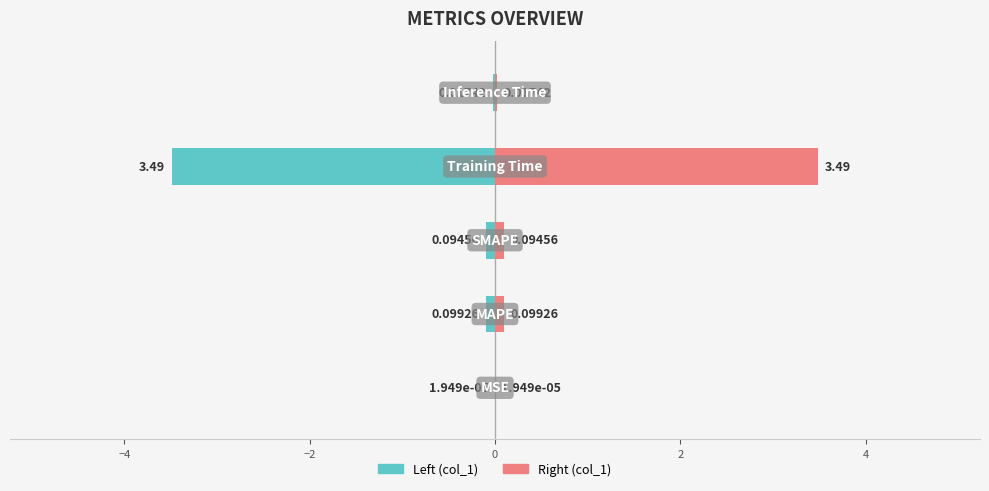

The value of col_1 (left) at −6 is -0.0. True or false?

True